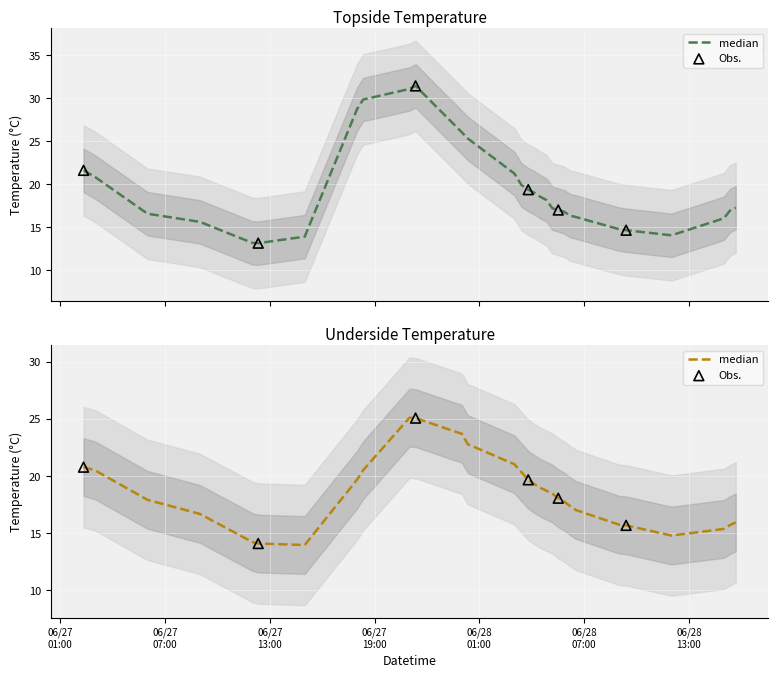

Is the value of topside_temp at 2019-06-27 09:00:00 greater than the value of underside_temp at 2019-06-28 04:50:33?

No